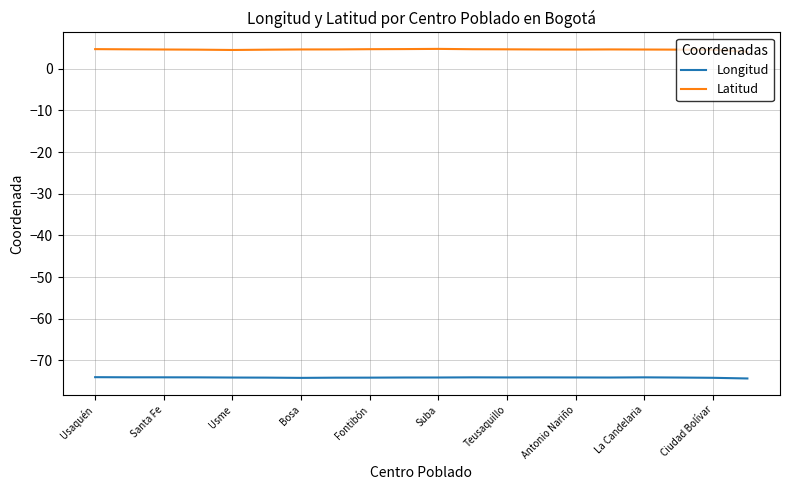

True or false: Latitud and Longitud intersect in this chart.

False